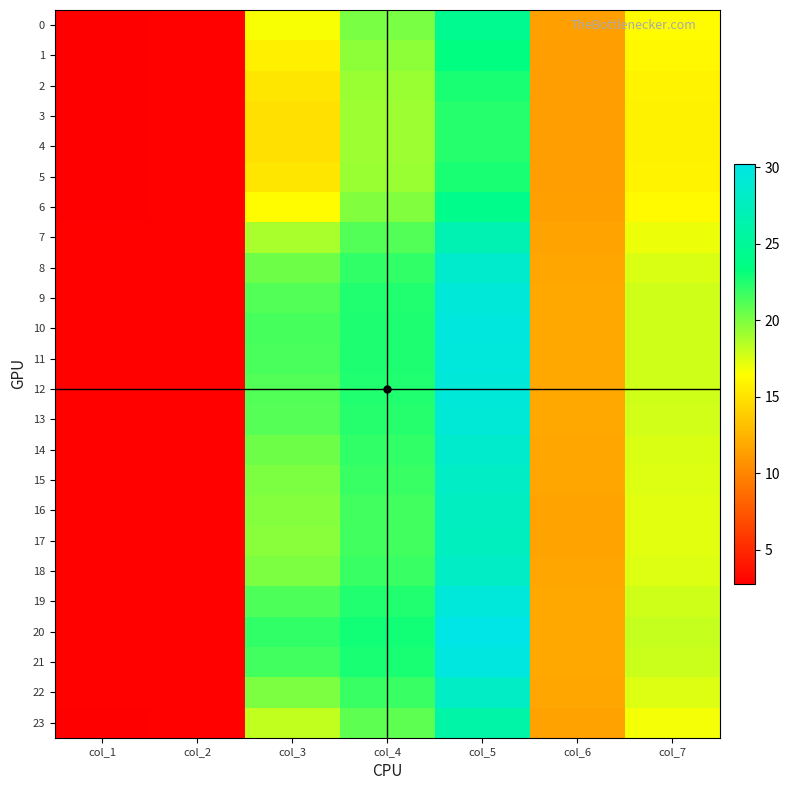

Reading left to right, extract all data points from this chart.

0: col_1=2.8	col_2=2.9	col_3=16.7	col_4=20.1	col_5=24.5	col_6=11.4	col_7=16.4
1: col_1=2.8	col_2=2.9	col_3=15.7	col_4=19.6	col_5=23.4	col_6=11.3	col_7=16.1
2: col_1=2.8	col_2=2.9	col_3=15.1	col_4=19.2	col_5=22.7	col_6=11.3	col_7=15.9
3: col_1=2.8	col_2=2.9	col_3=14.9	col_4=19.1	col_5=22.4	col_6=11.3	col_7=15.9
4: col_1=2.8	col_2=2.9	col_3=14.8	col_4=19.1	col_5=22.4	col_6=11.3	col_7=15.8
5: col_1=2.8	col_2=2.9	col_3=15.1	col_4=19.2	col_5=22.7	col_6=11.3	col_7=15.9
6: col_1=2.8	col_2=2.9	col_3=16.4	col_4=19.9	col_5=24.1	col_6=11.4	col_7=16.3
7: col_1=2.9	col_2=2.9	col_3=18.8	col_4=21.1	col_5=26.7	col_6=11.6	col_7=17.0
8: col_1=2.9	col_2=2.9	col_3=20.5	col_4=22.0	col_5=28.5	col_6=11.7	col_7=17.6
9: col_1=3.0	col_2=2.9	col_3=21.2	col_4=22.4	col_5=29.3	col_6=11.8	col_7=17.8
10: col_1=3.0	col_2=2.9	col_3=21.4	col_4=22.6	col_5=29.6	col_6=11.8	col_7=17.9
11: col_1=3.0	col_2=2.9	col_3=21.4	col_4=22.6	col_5=29.5	col_6=11.8	col_7=17.9
12: col_1=3.0	col_2=2.9	col_3=21.2	col_4=22.5	col_5=29.3	col_6=11.8	col_7=17.8
13: col_1=3.0	col_2=2.9	col_3=21.1	col_4=22.4	col_5=29.2	col_6=11.8	col_7=17.8
14: col_1=2.9	col_2=2.9	col_3=20.4	col_4=22.0	col_5=28.5	col_6=11.7	col_7=17.5
15: col_1=2.9	col_2=2.9	col_3=20.0	col_4=21.8	col_5=28.0	col_6=11.7	col_7=17.4
16: col_1=2.9	col_2=2.9	col_3=19.7	col_4=21.6	col_5=27.7	col_6=11.7	col_7=17.3
17: col_1=2.9	col_2=2.9	col_3=19.7	col_4=21.6	col_5=27.6	col_6=11.7	col_7=17.3
18: col_1=2.9	col_2=2.9	col_3=20.0	col_4=21.8	col_5=28.0	col_6=11.7	col_7=17.4
19: col_1=3.0	col_2=2.9	col_3=21.3	col_4=22.5	col_5=29.4	col_6=11.8	col_7=17.8
20: col_1=3.0	col_2=2.9	col_3=22.0	col_4=22.9	col_5=30.2	col_6=11.9	col_7=18.1
21: col_1=3.0	col_2=2.9	col_3=21.6	col_4=22.7	col_5=29.8	col_6=11.9	col_7=17.9
22: col_1=2.9	col_2=2.9	col_3=20.0	col_4=21.8	col_5=28.0	col_6=11.7	col_7=17.4
23: col_1=2.9	col_2=2.9	col_3=18.1	col_4=20.8	col_5=26.0	col_6=11.5	col_7=16.8